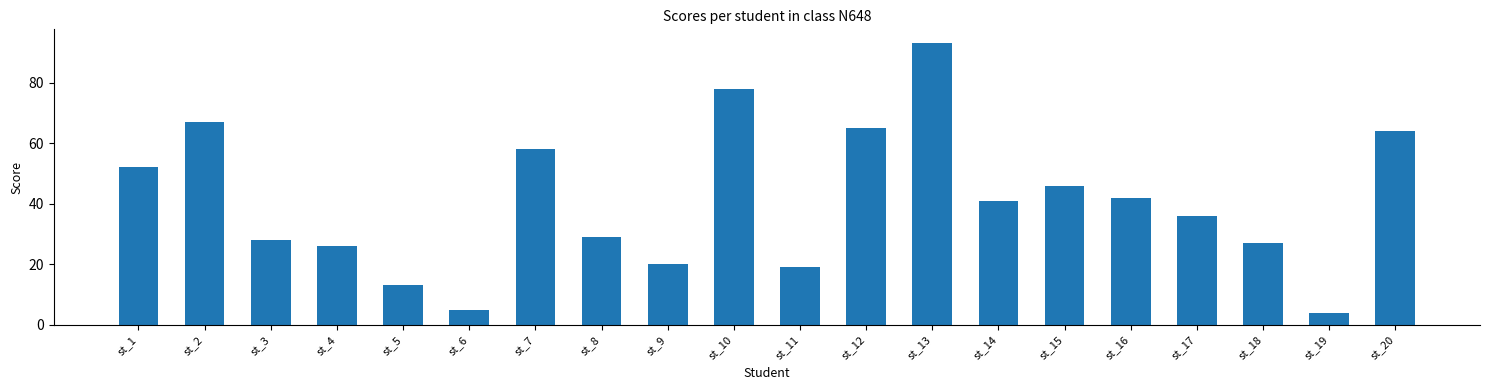

What is the smallest value displayed?

4